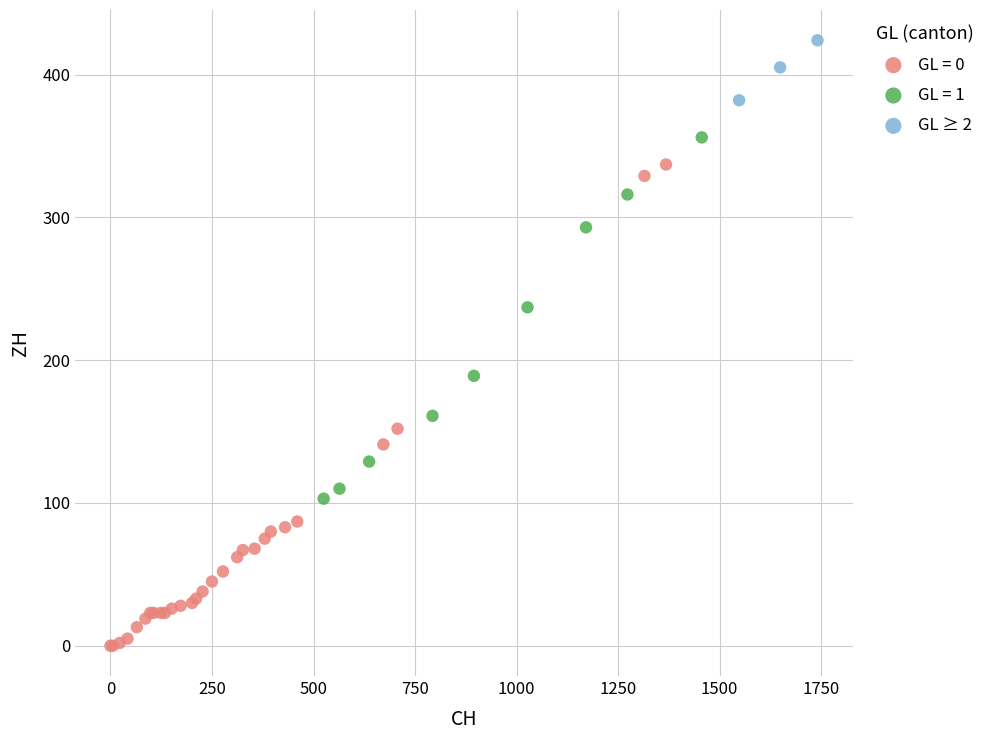

Which series reaches the minimum Y coordinate?

GL = 0